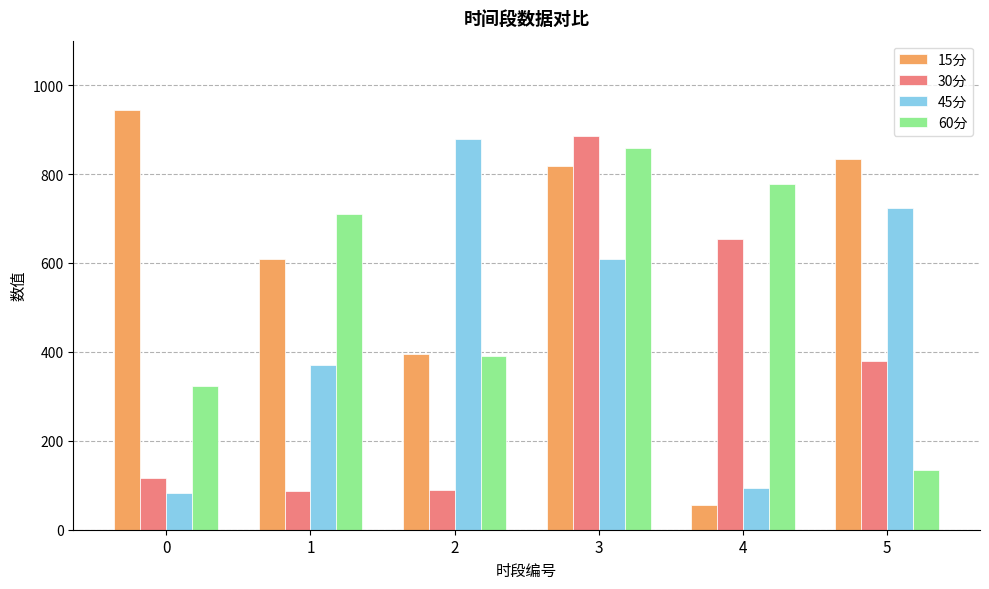

At 1, list the series in order from largest to smallest.

60分, 15分, 45分, 30分